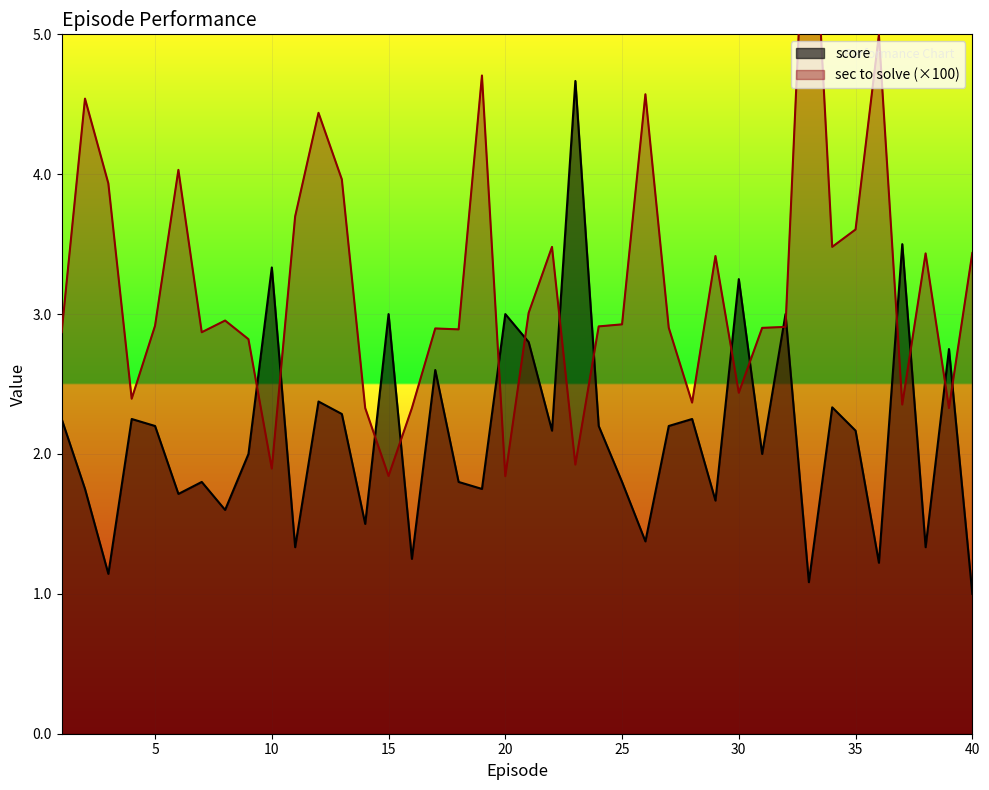

What is the greatest value displayed?

6.6